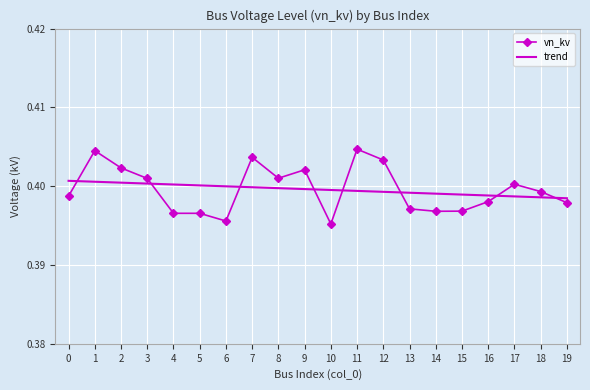

Is it true that vn_kv equals 0.4 at 4?

True